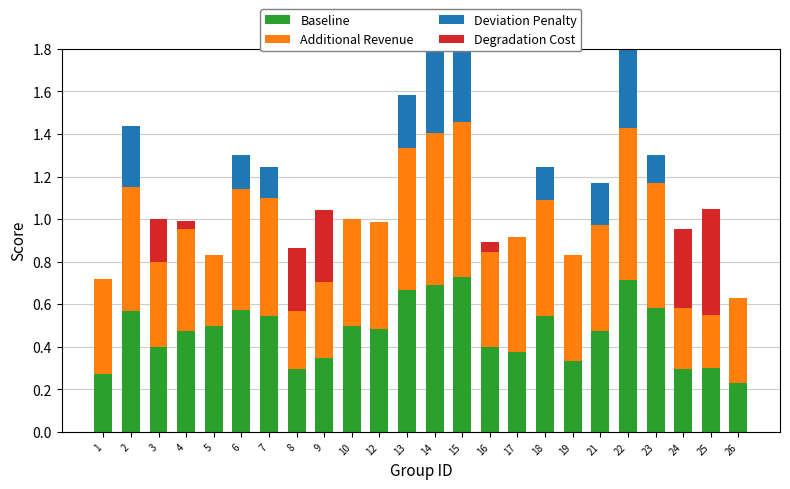

Which has a higher value, 12 or 19?

12